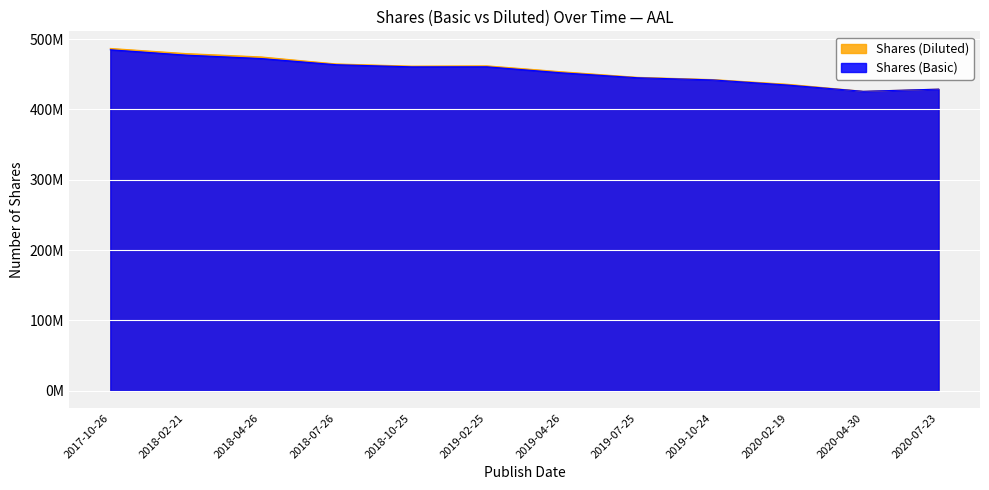

True or false: Shares (Diluted) has more than 0 interior local peaks.

True